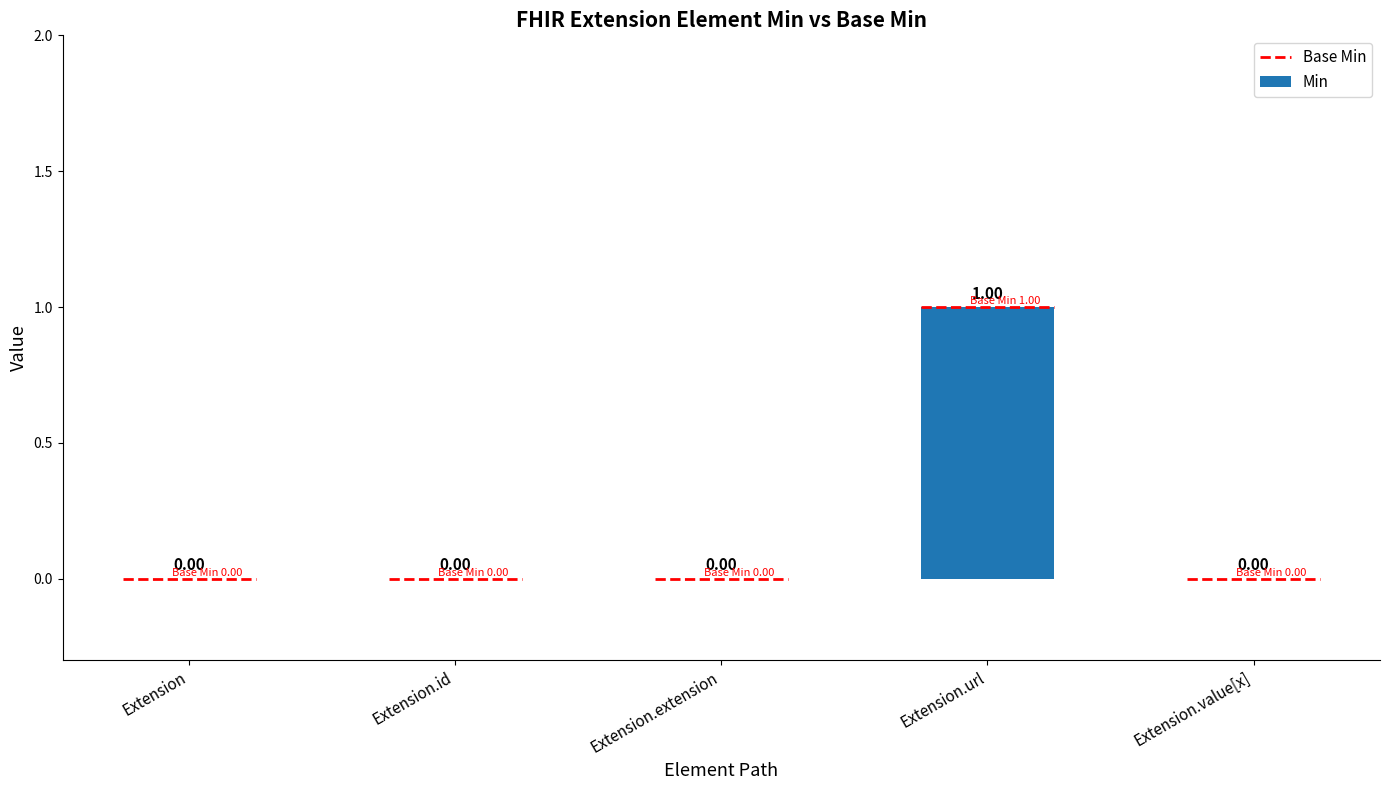

What is the label of the 5th bar from the left?

Extension.value[x]